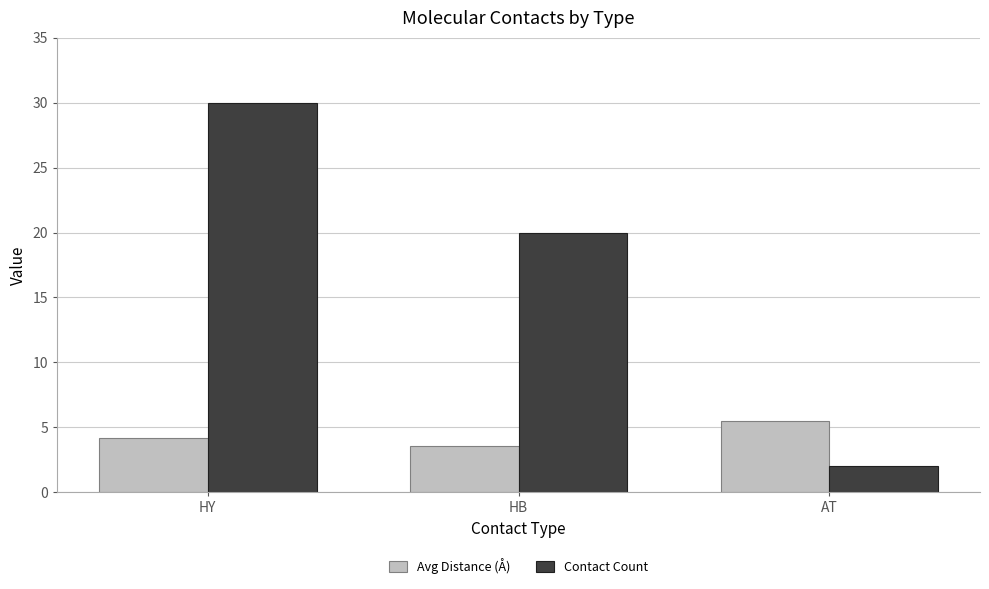

At how many categories does at least one series exceed 4?

3